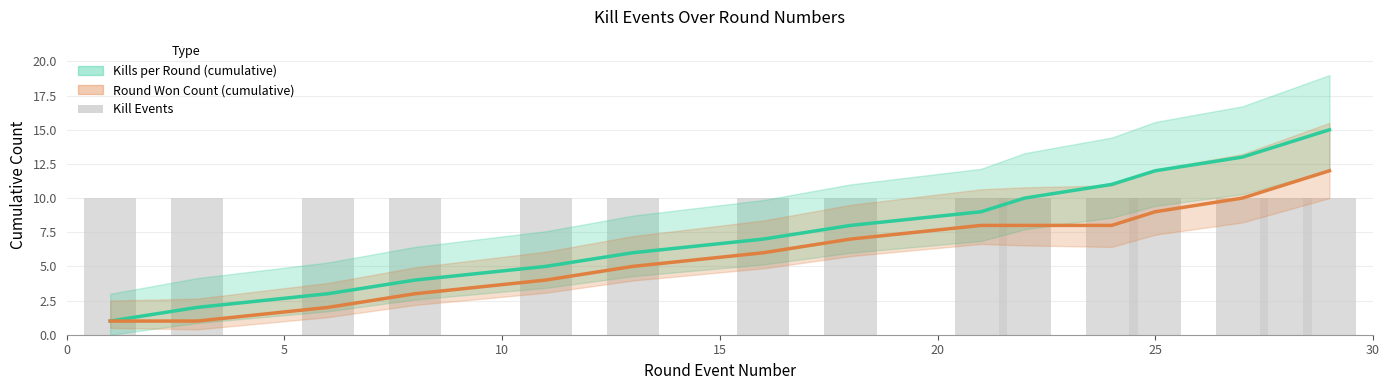

Between 10 and 15, which series saw the biggest shift?

Kills per Round (cumulative)